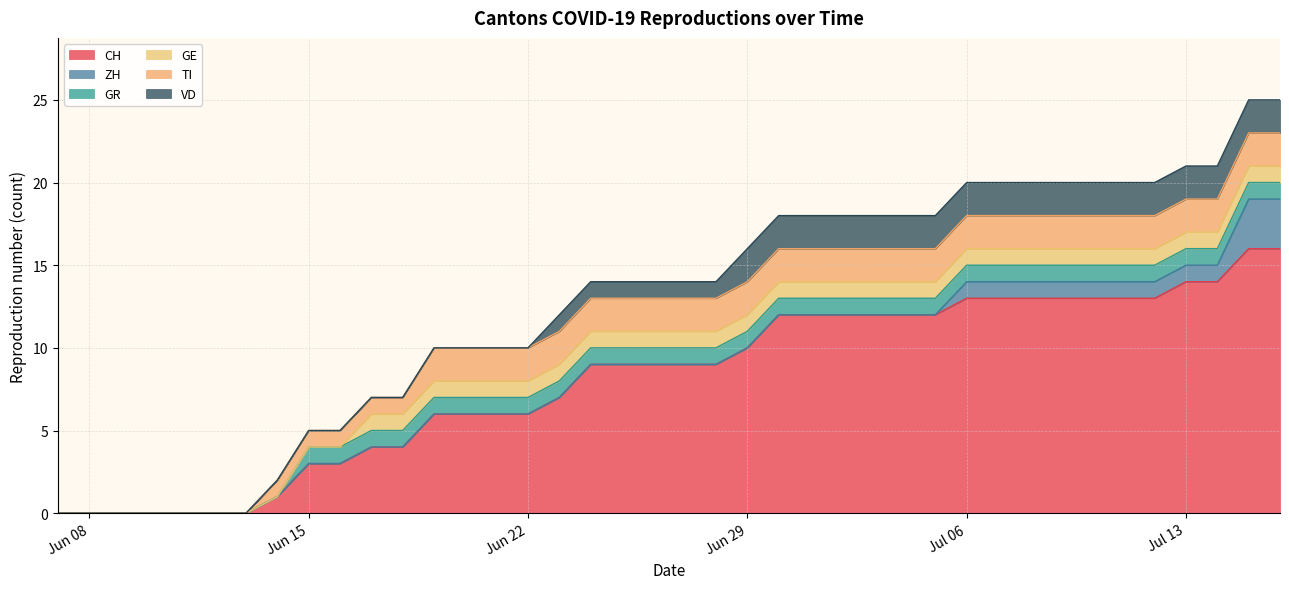

True or false: VD has a value of 1 at 2020-06-22.

False